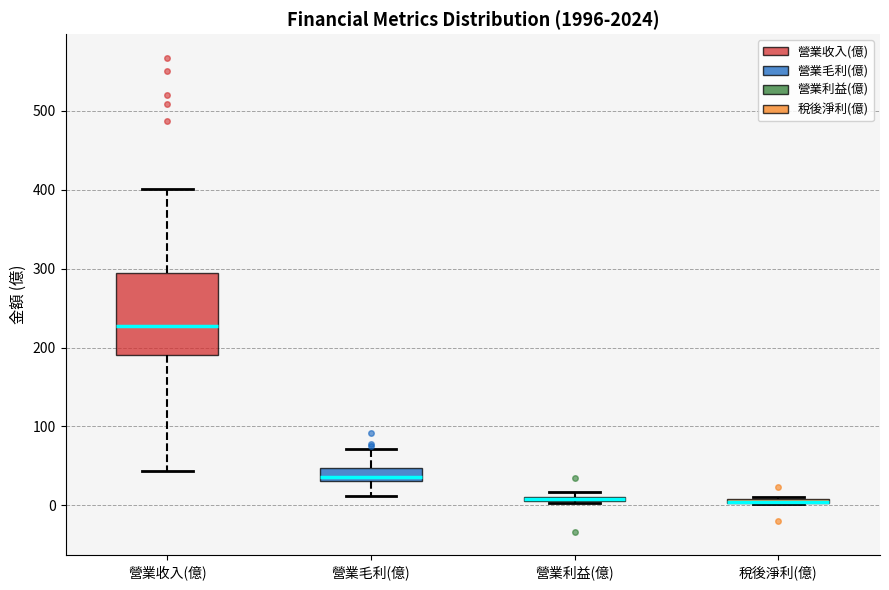

Which box is the tallest, from its lower edge to its upper edge?

營業收入(億)